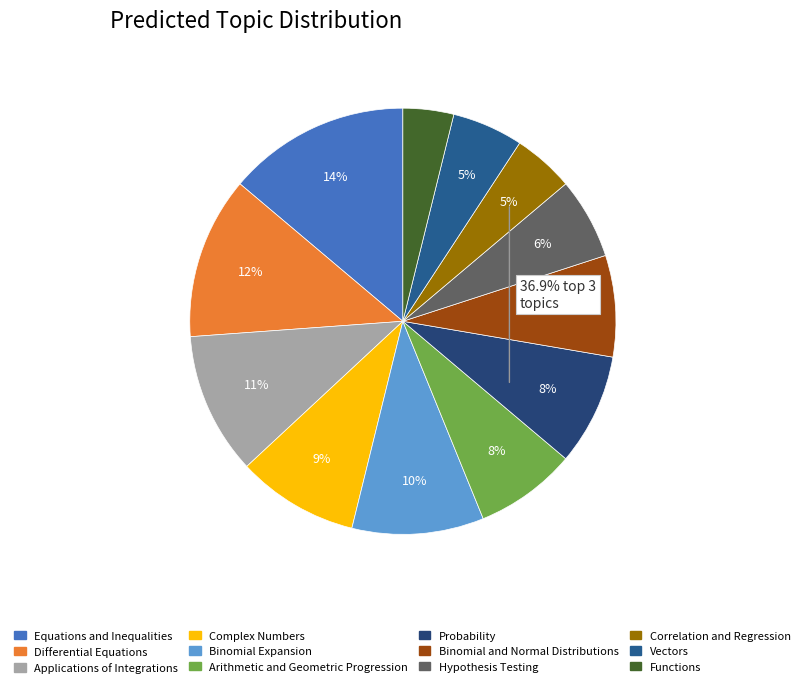

What percentage do Binomial and Normal Distributions and Equations and Inequalities together represent?

21.5%